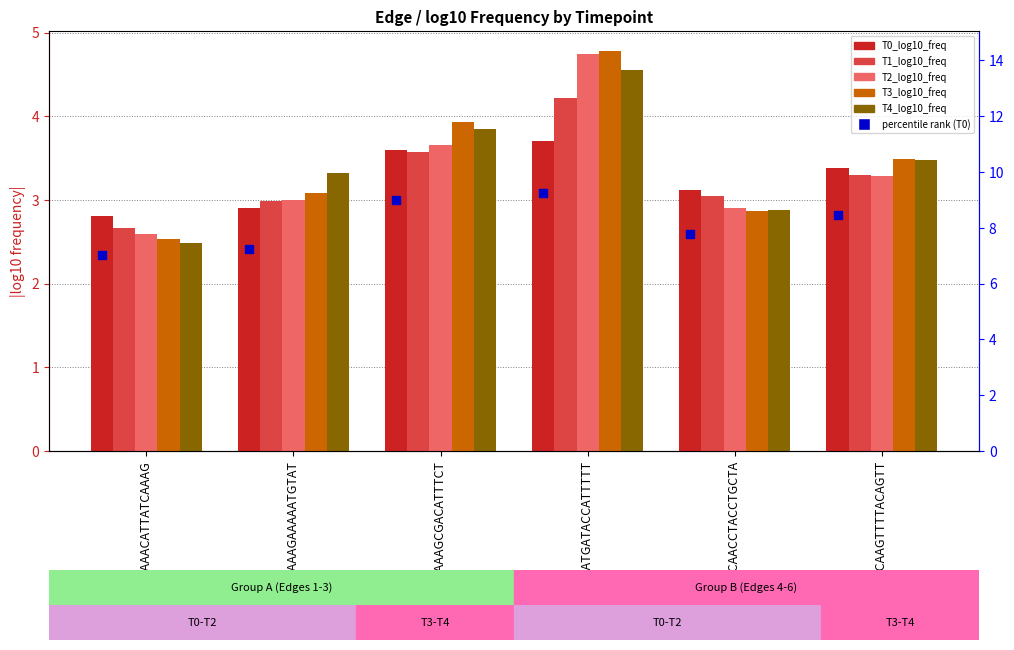

At which category is the sum across all series the highest?

AATGATACCATTTTT